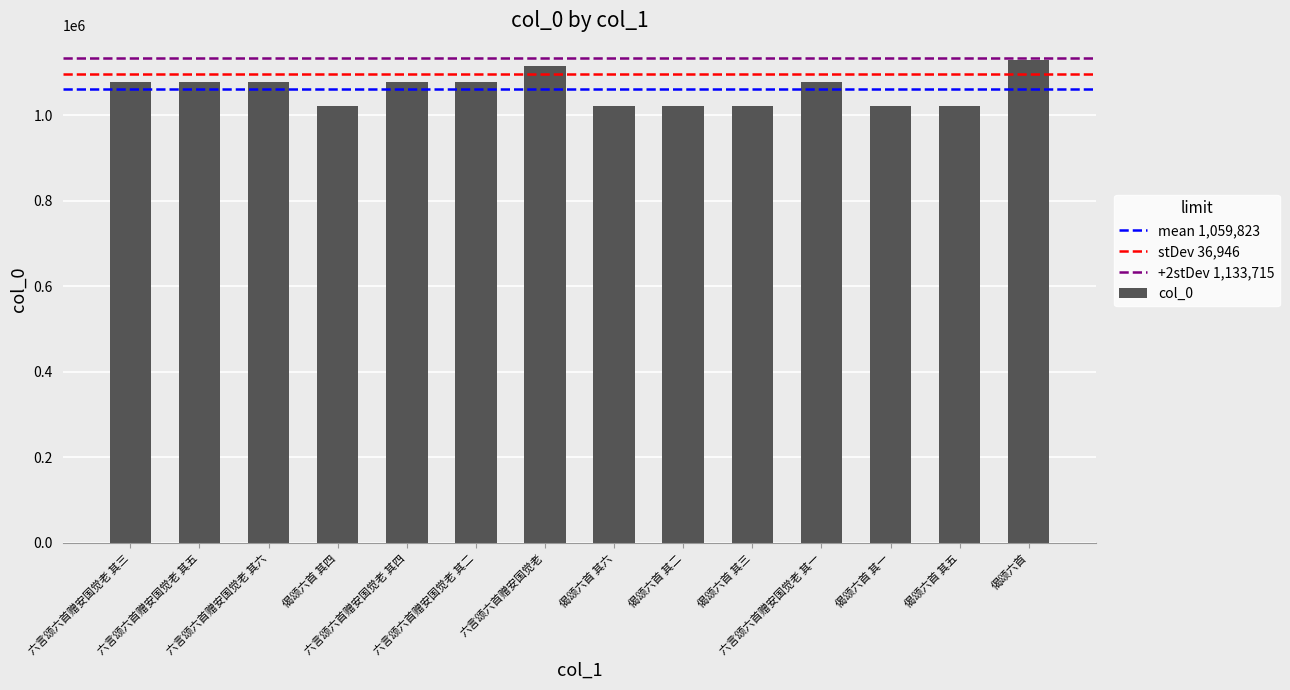

What position from the left is 六言颂六首赠安国觉老 其二?

6